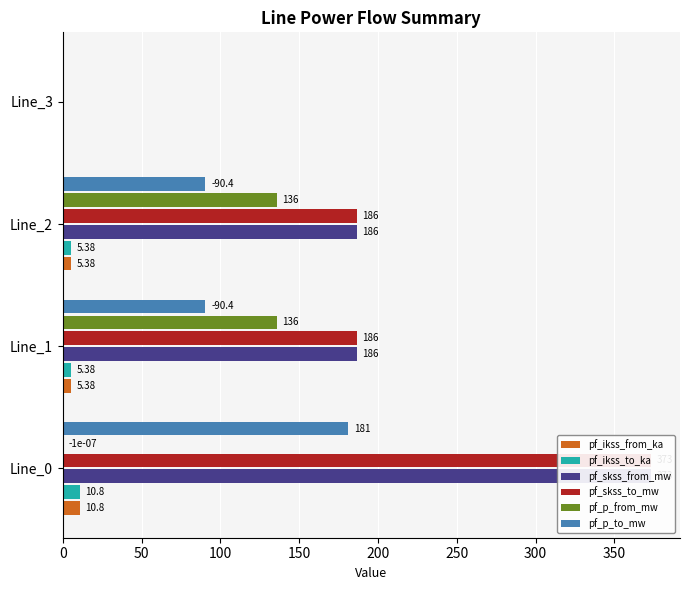

What is the value of the pf_ikss_from_ka bar at the 1st from the left?

10.8